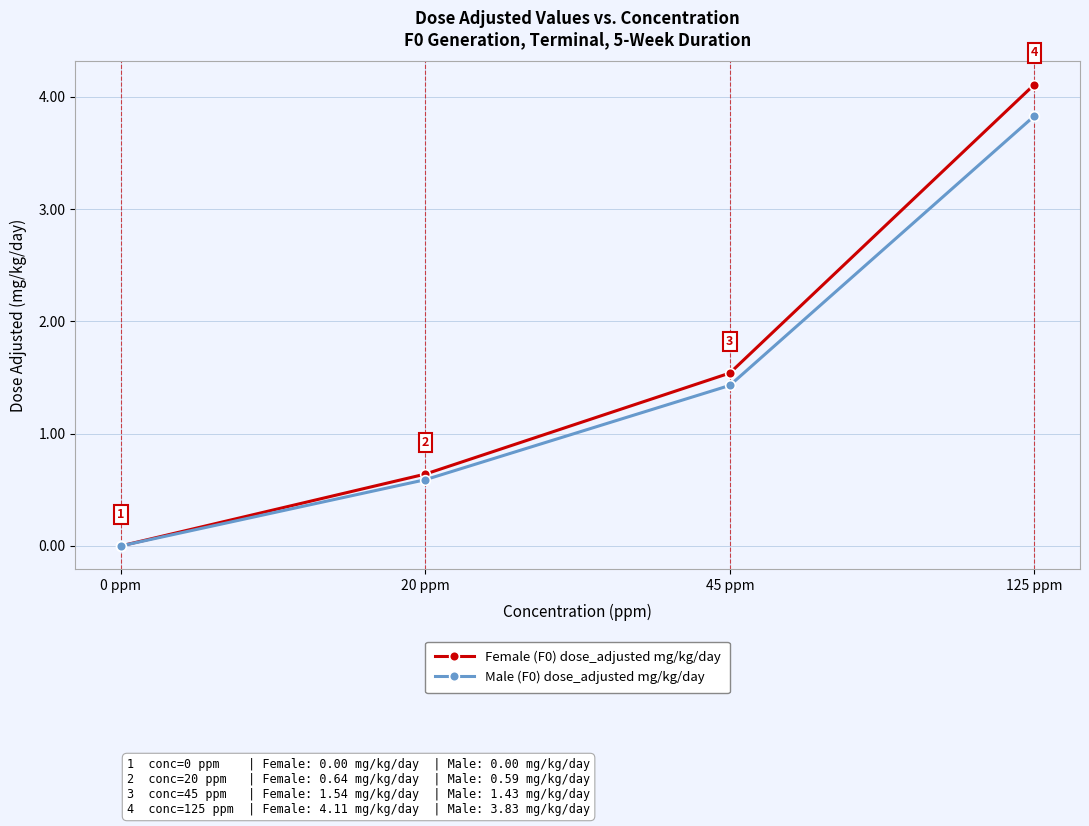

Between 20 ppm and 45 ppm, which series saw the biggest shift?

Female (F0) dose_adjusted mg/kg/day